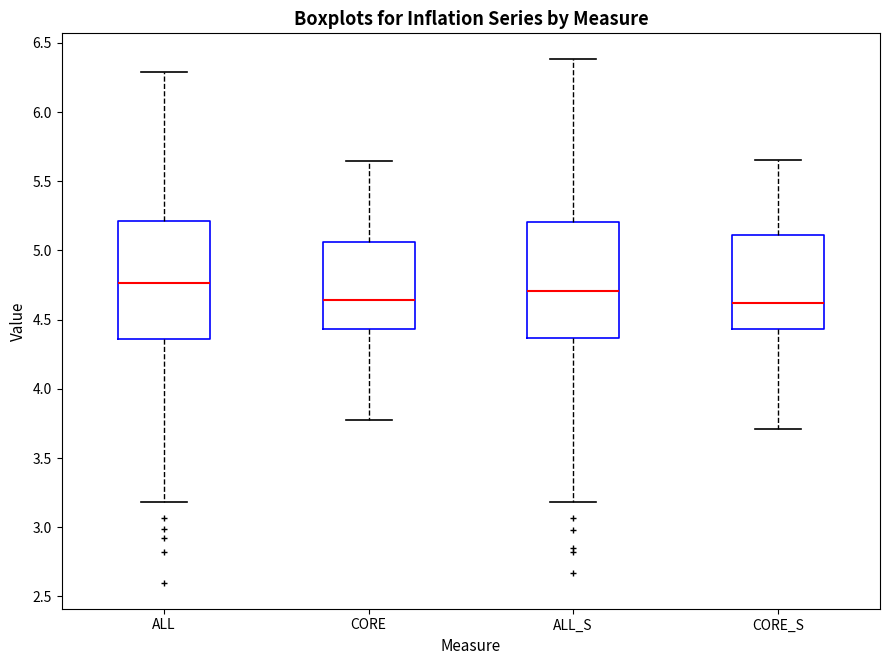

Where does the upper whisker of the box for ALL_S end on the y-axis? The values are not printed on the chart, so give them approximately, as read against the axis.

6.40